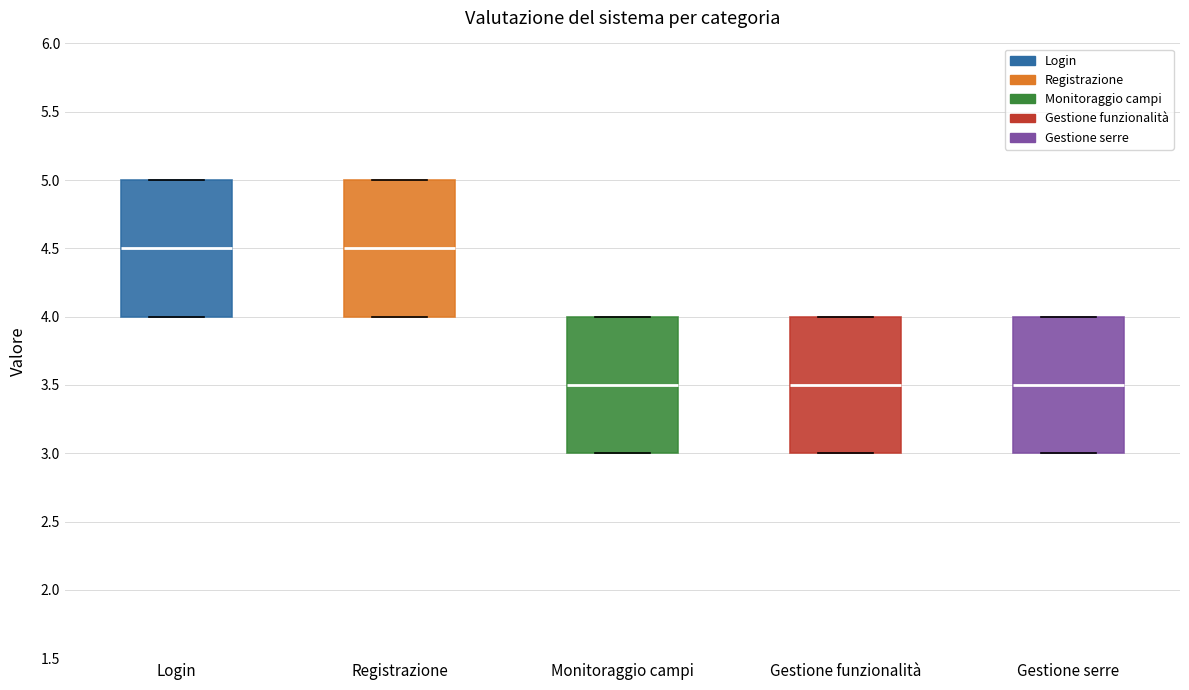

Where is the lower edge of the box for Registrazione on the y-axis? The values are not printed on the chart, so give them approximately, as read against the axis.

4.0